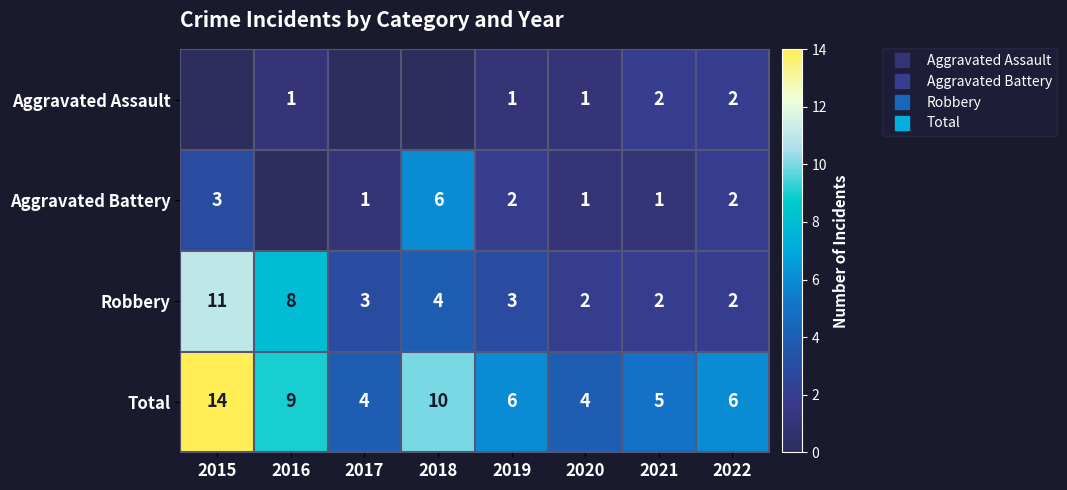

Which series has the largest range (max minus min)?

Total